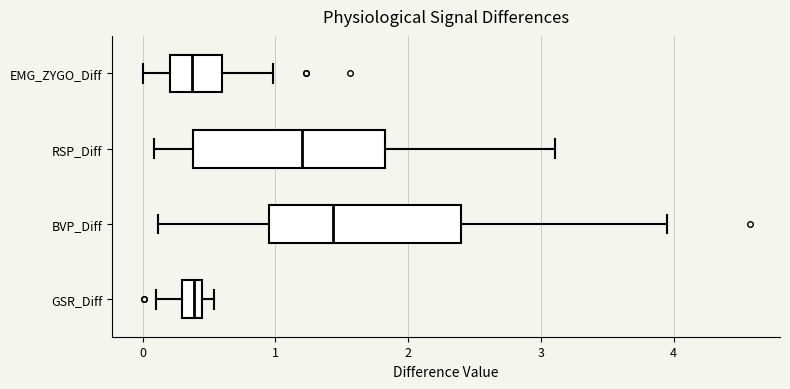

Reading bottom to top, transcribe this box plot: for each box, give where its median line is, the range the box spans, and where its two whiskers end, as read against the x-axis. The values are not printed on the chart, so give them approximately, as read against the axis.

GSR_Diff: median 0.4 (inside the box), box 0.3 to 0.4, whiskers 0.1 to 0.5
BVP_Diff: median 1.4, box 1.0 to 2.4, whiskers 0.1 to 4.0
RSP_Diff: median 1.2, box 0.4 to 1.8, whiskers 0.1 to 3.1
EMG_ZYGO_Diff: median 0.4, box 0.2 to 0.6, whiskers 0.0 to 1.0